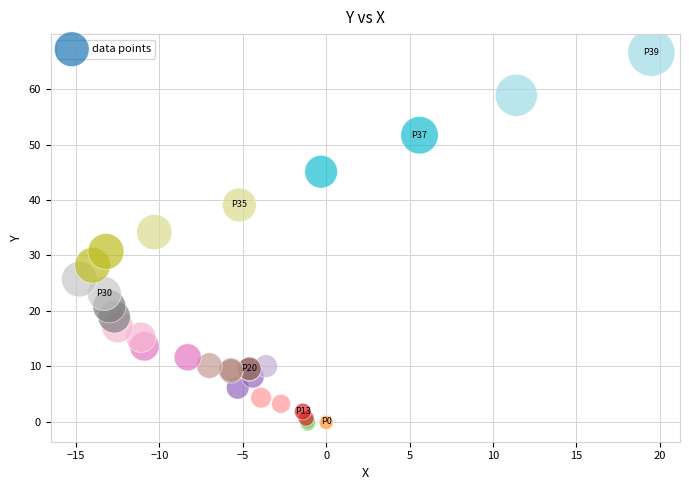

What Y value in the scatter plot is closest to 33?

34.2